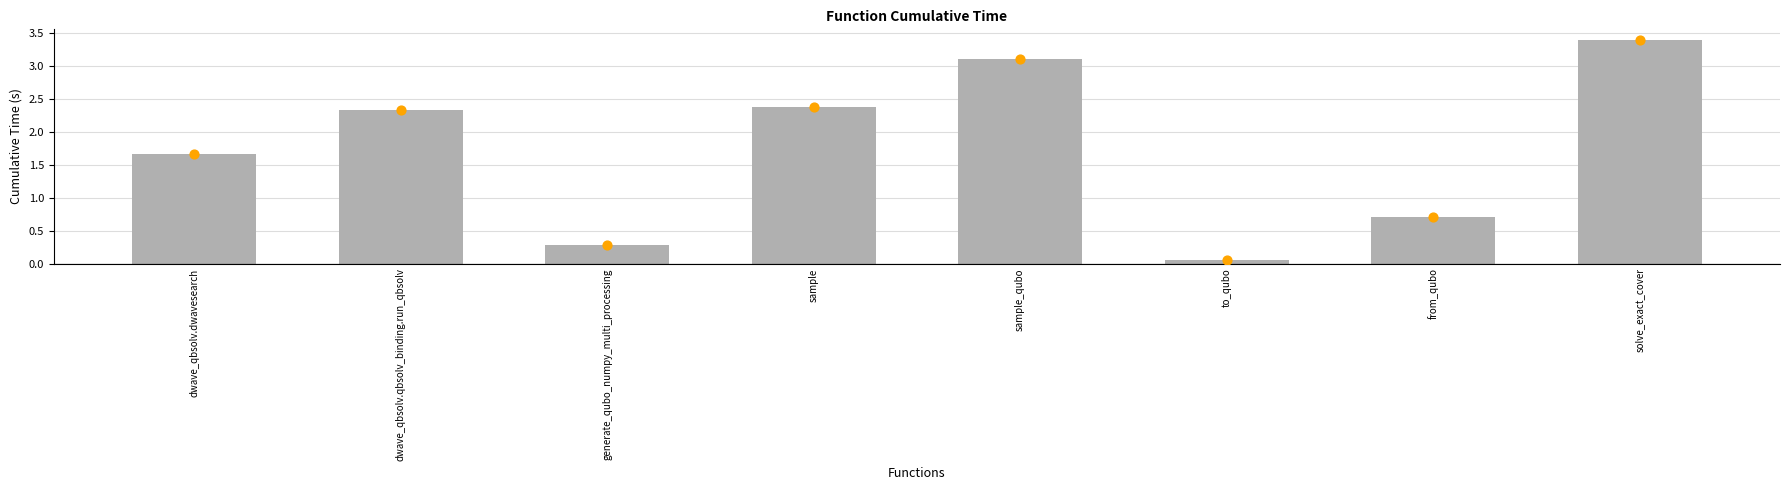

Is the value of cumtime at sample_qubo greater than the value of cumtime_marker at generate_qubo_numpy_multi_processing?

Yes